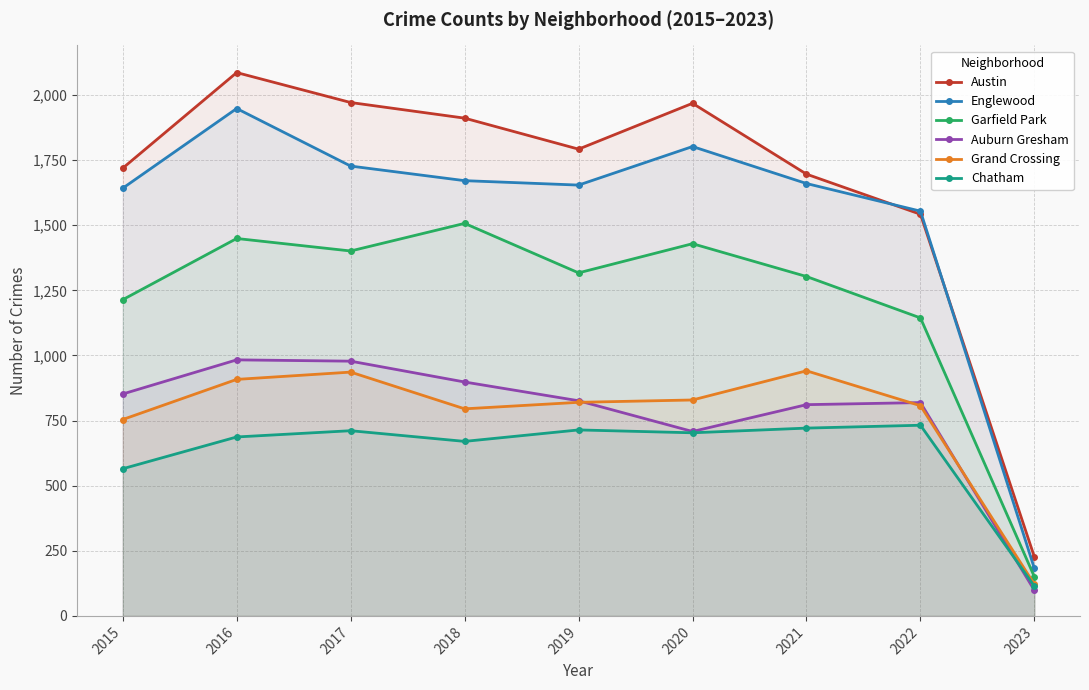

Does the chart display data point markers on the line(s)?

Yes